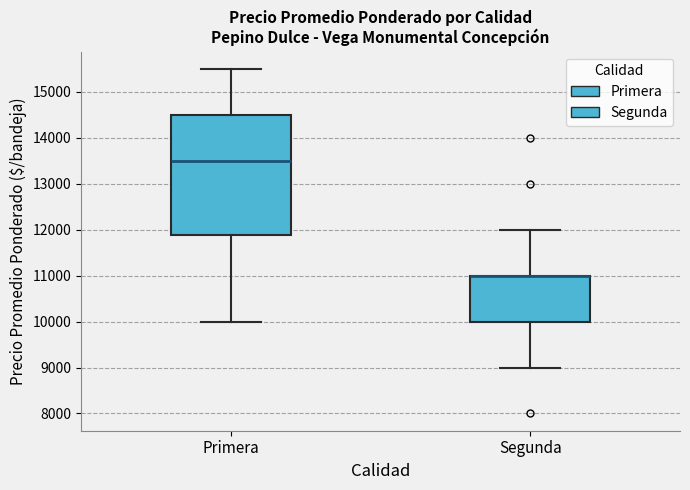

Where does the lower whisker of the box for Primera end on the y-axis? The values are not printed on the chart, so give them approximately, as read against the axis.

10000